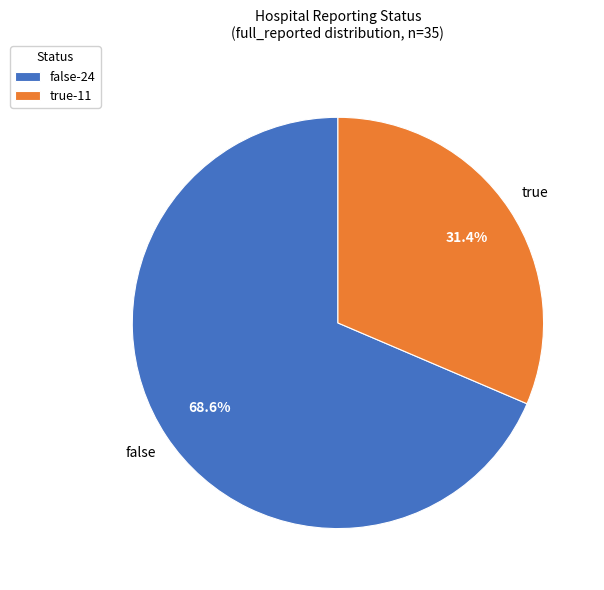

What portion of the pie excludes true?

68.6%